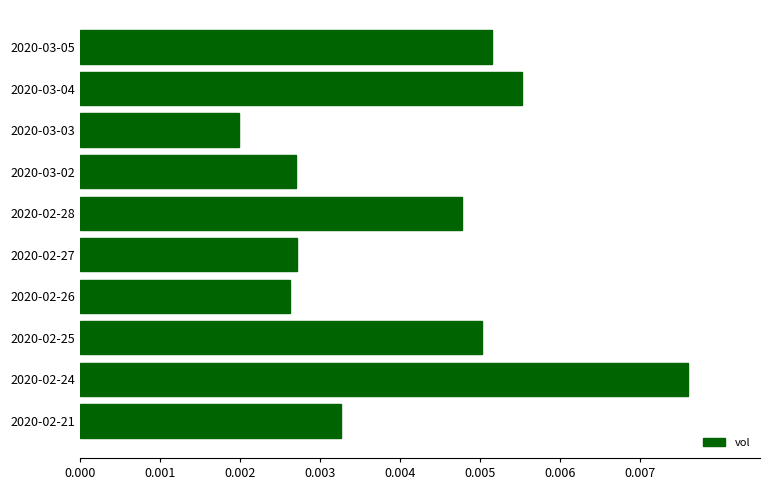

Which label corresponds to the smallest value in the chart?

2020-03-03